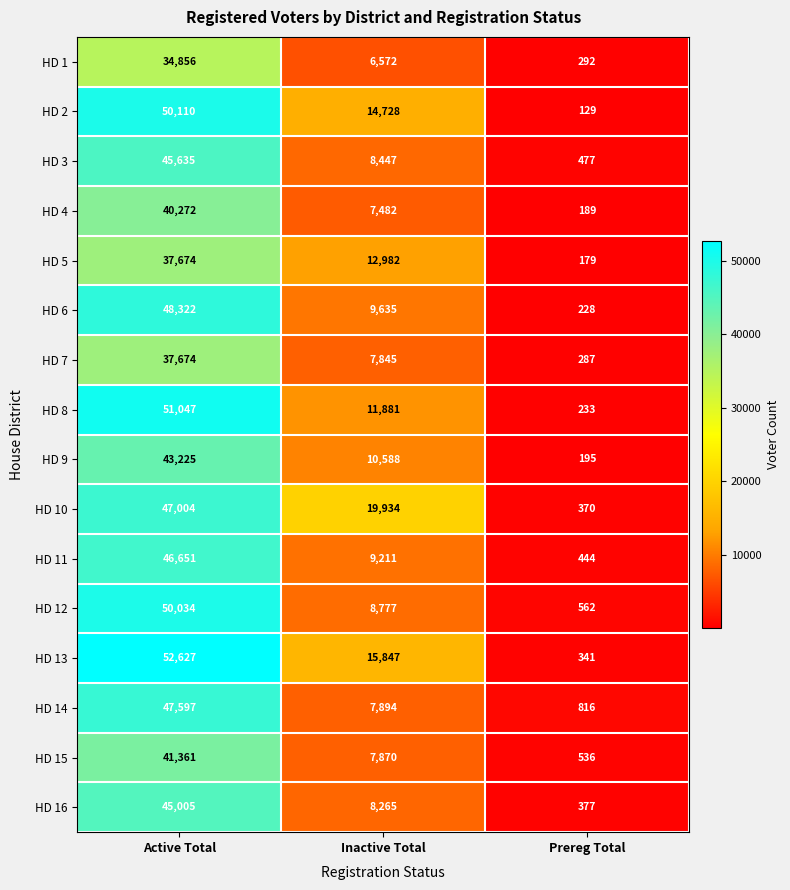

What is the difference between the HD 2 values at Active Total and Inactive Total?

35382